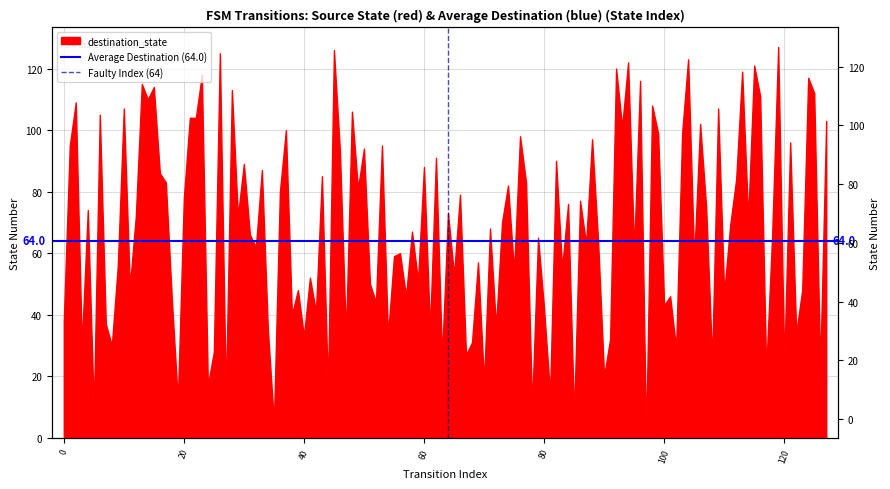

What is the maximum value for Faulty Index (64)?

1